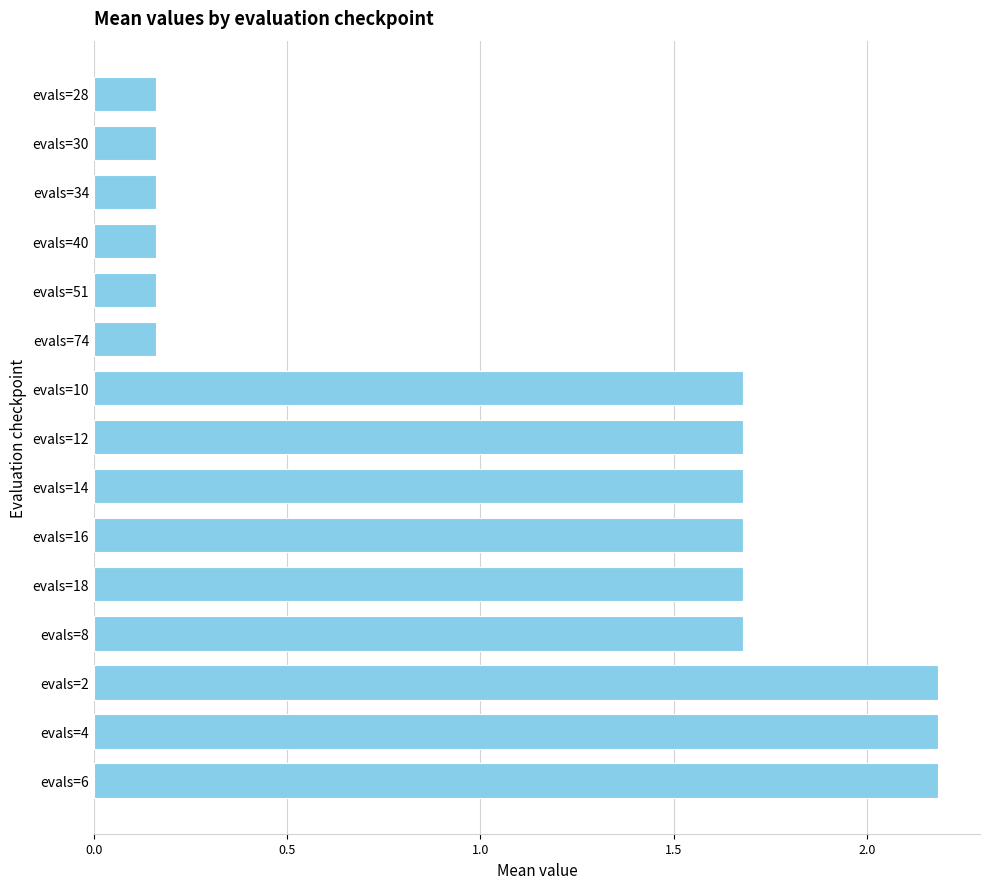

Which has a higher value, evals=4 or evals=30?

evals=4